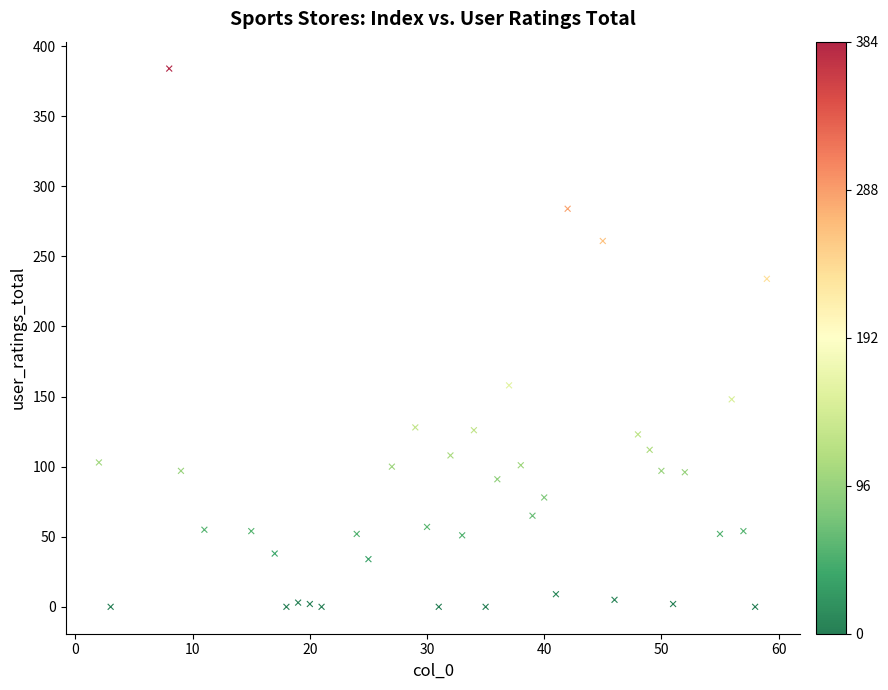

What is the range of Y values (max minus min)?

384